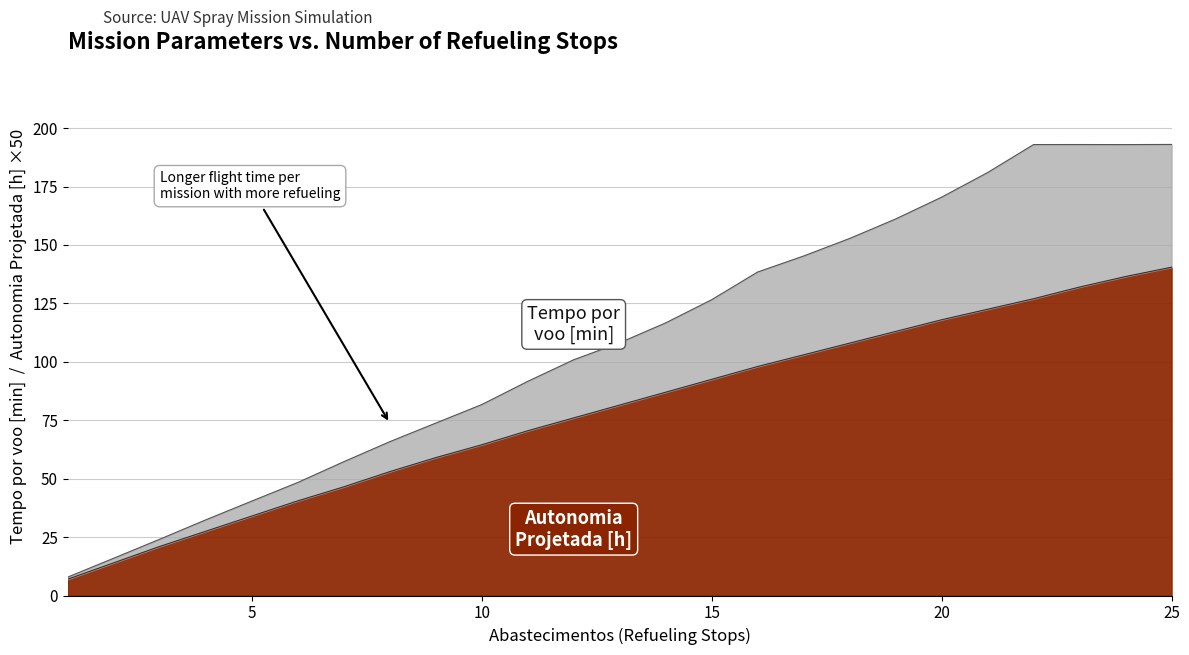

What is the difference between the maximum and minimum values in the Tempo por voo [min] series?

185.1